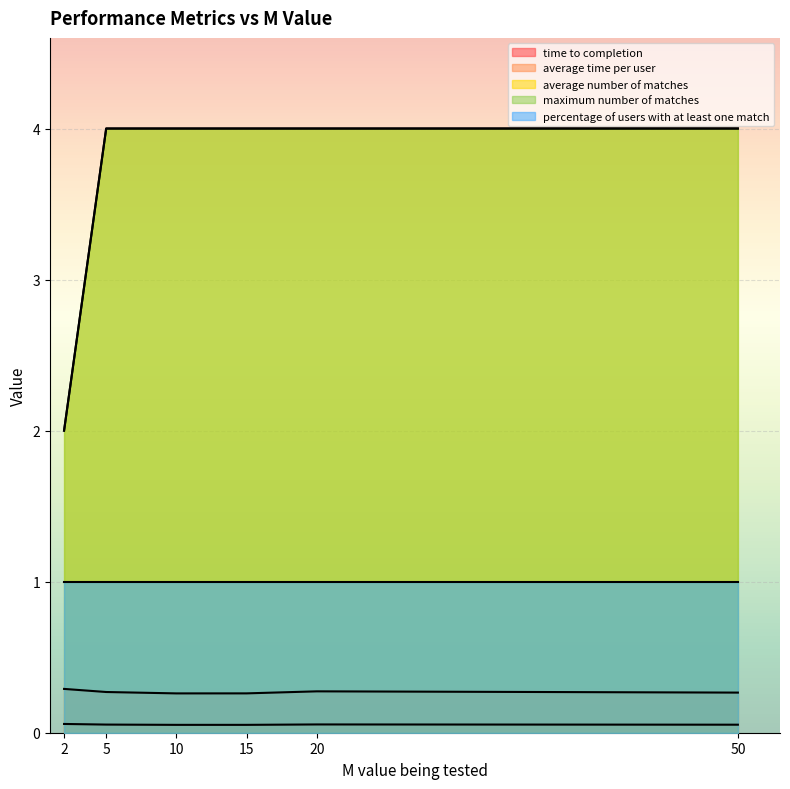

True or false: maximum number of matches and time to completion intersect in this chart.

False